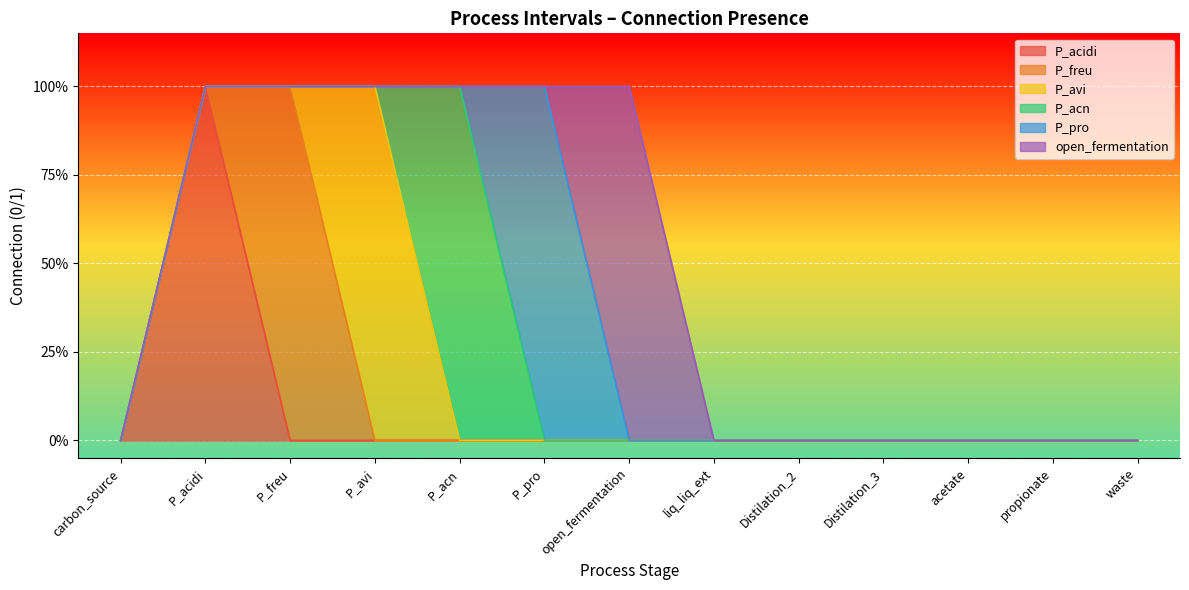

True or false: P_freu has more than 0 interior local peaks.

True